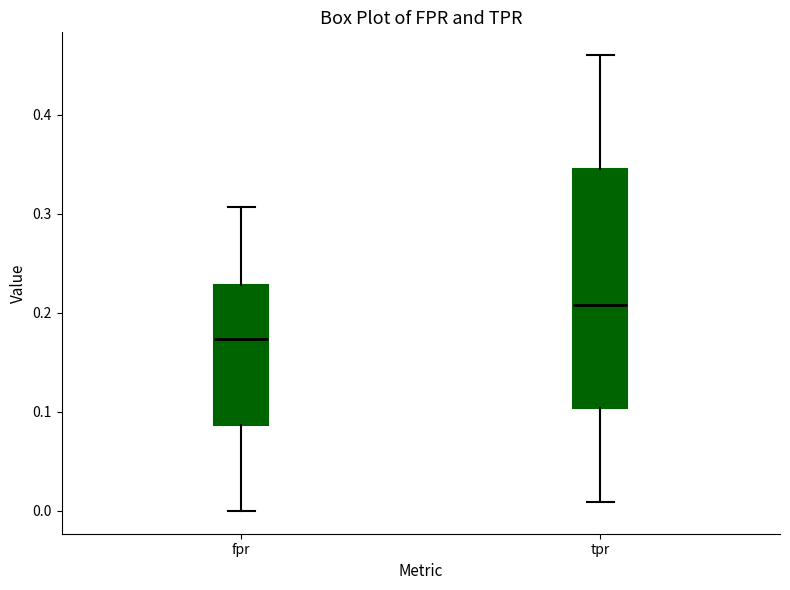

Which box's median line is the highest?

tpr